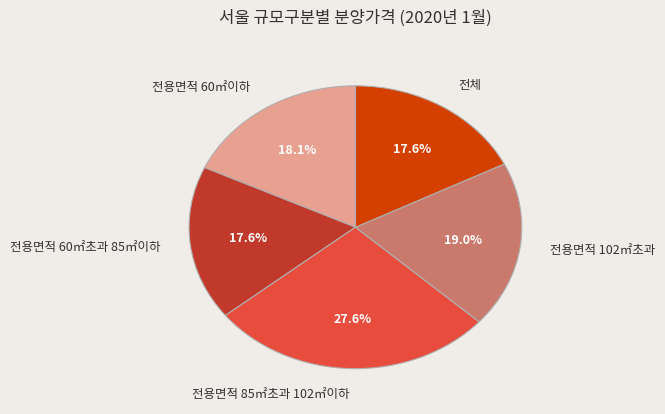

Is there a majority slice in this chart?

No